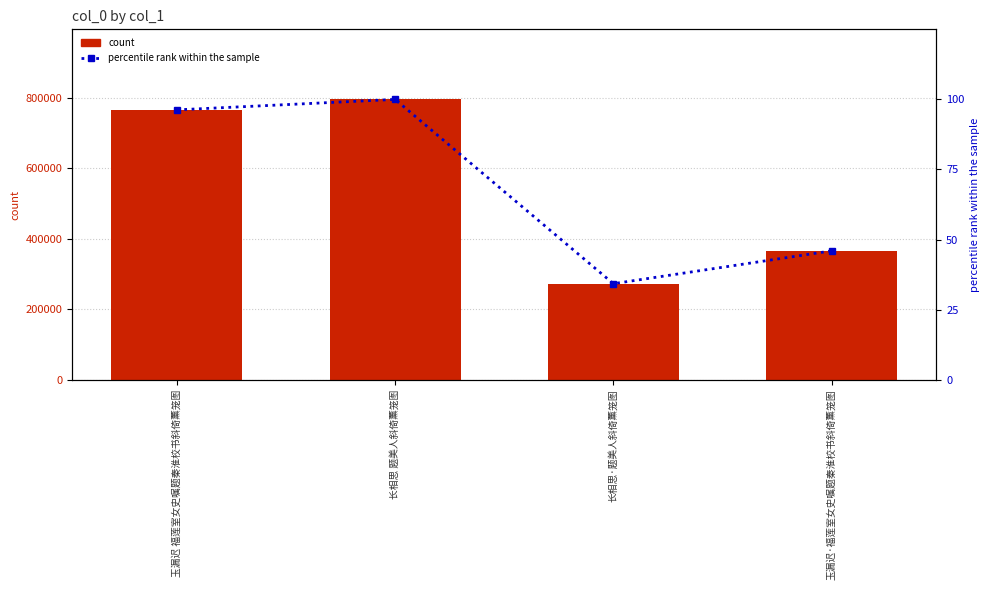

At which label does col_0 reach its minimum?

长相思·题美人斜倚薰笼图